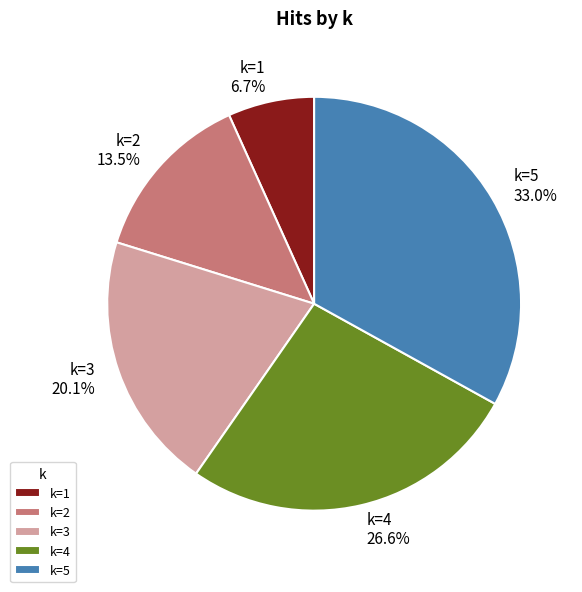

Approximately how many times larger is the value at k=3 compared to k=5?

0.6